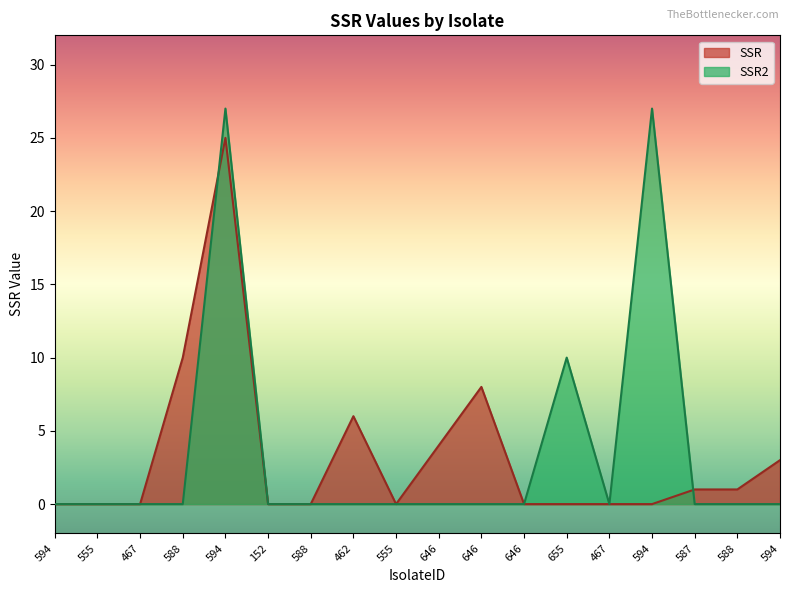

Which series has the largest range (max minus min)?

SSR2